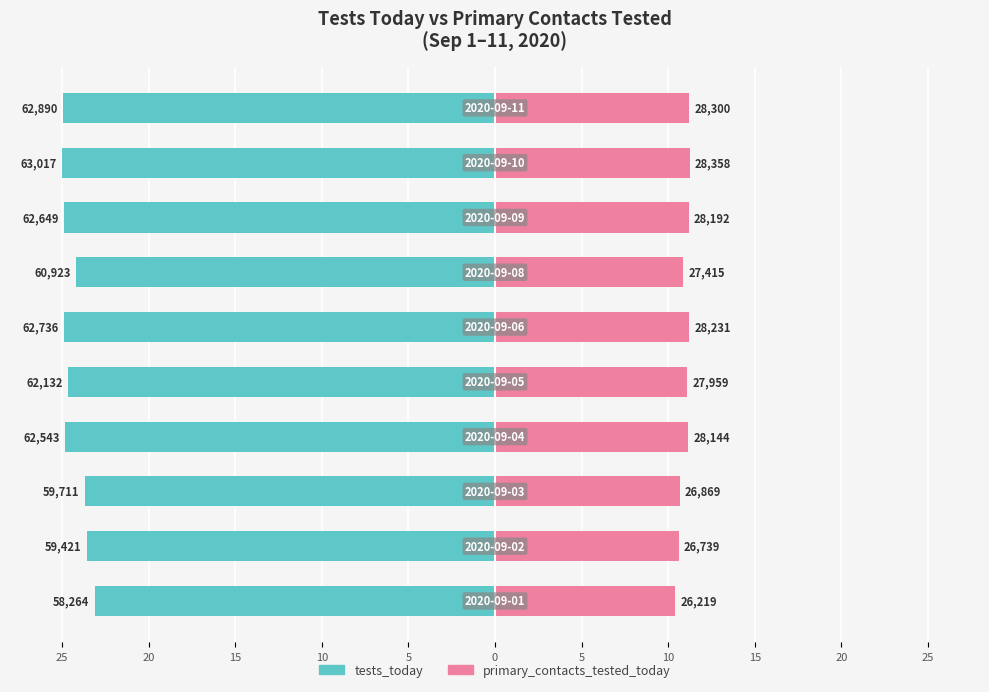

At how many categories does at least one series exceed -10?

10